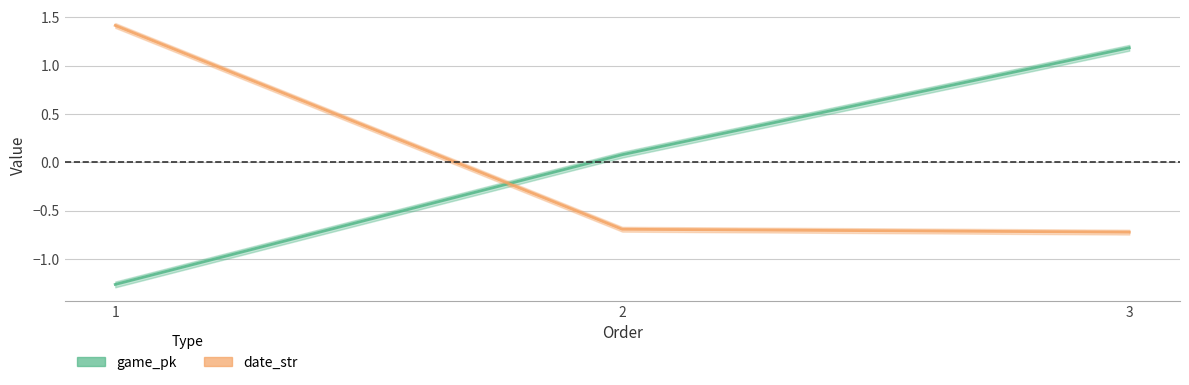

What is the difference between the highest and lowest values at 3?

1.9